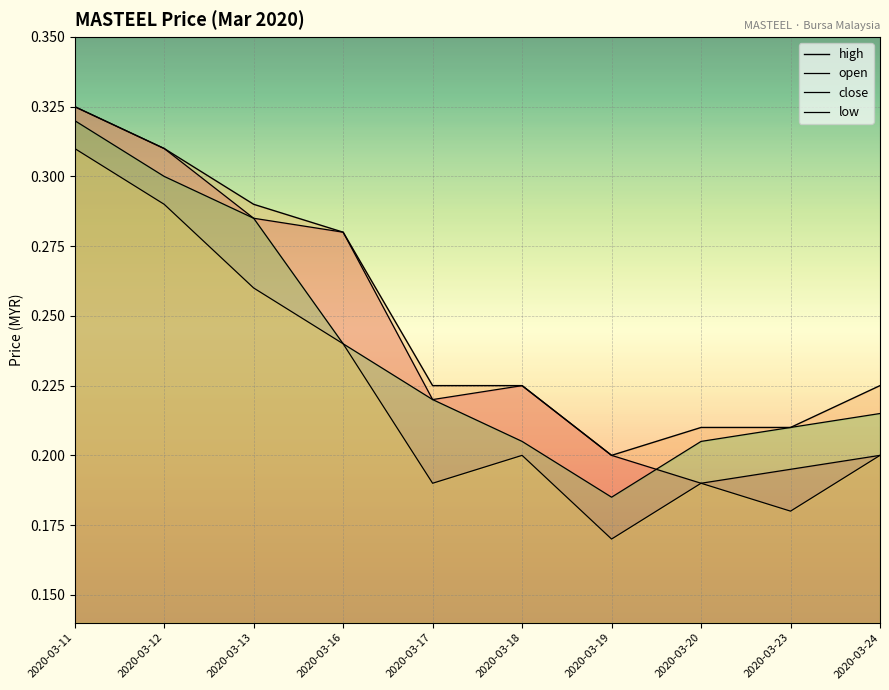

Where is the first local maximum for open?

2020-03-18